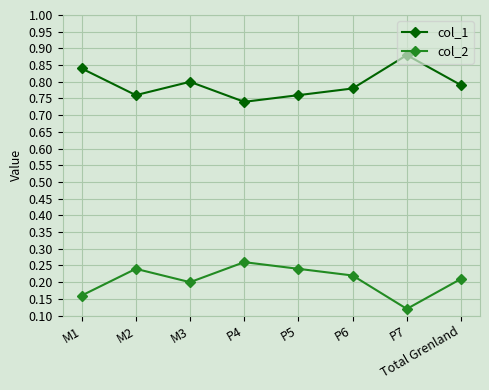

What position from the left is Total Grenland?

8